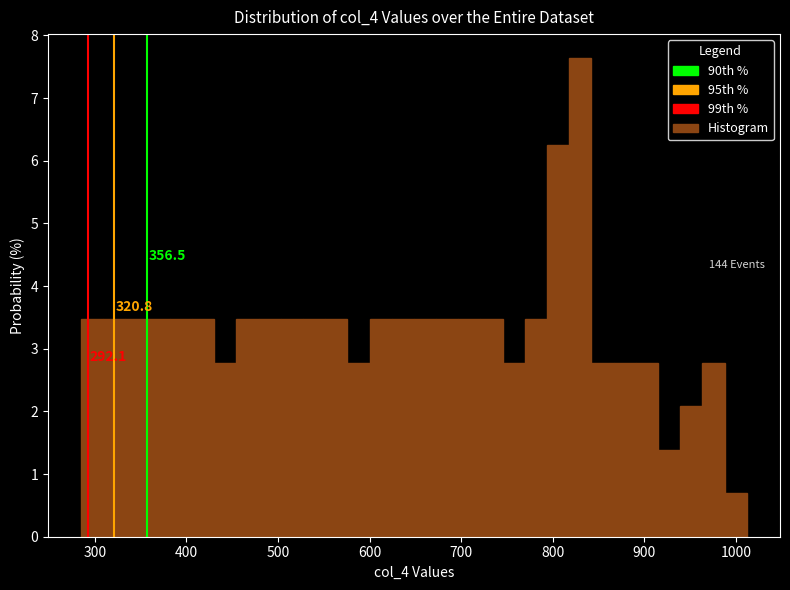

Around what value on the x-axis is the tallest bar? Give the approximate position of its centre, as read against the axis.

830